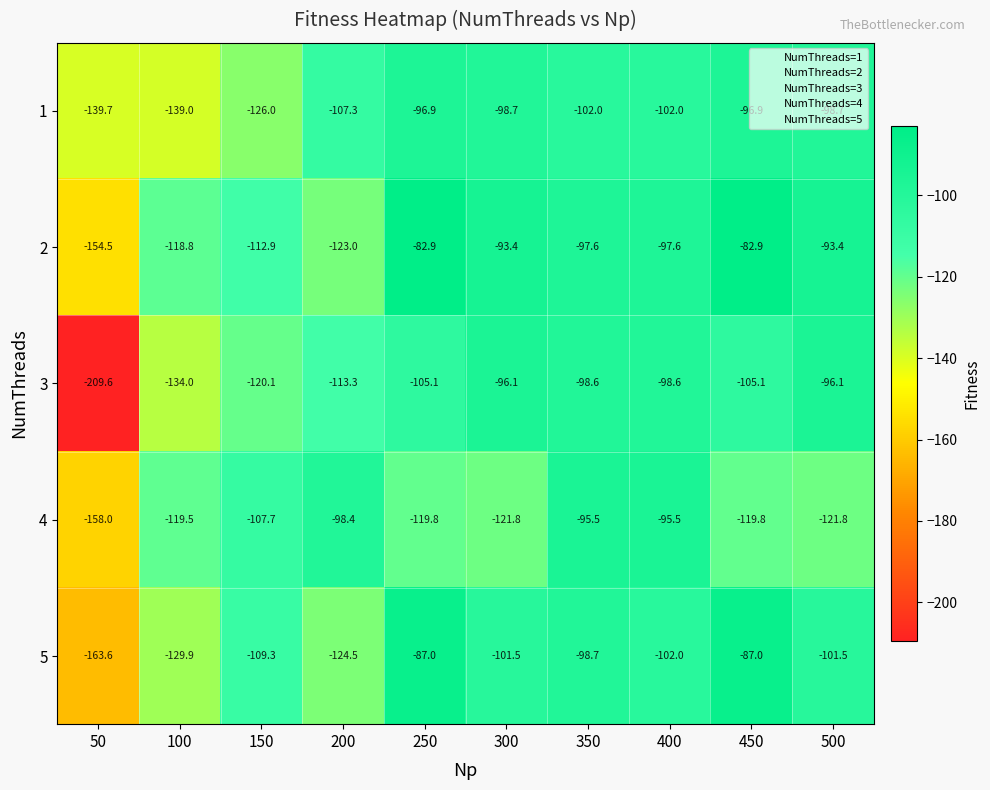

Rank the series at 250 from lowest to highest value.

4, 3, 1, 5, 2